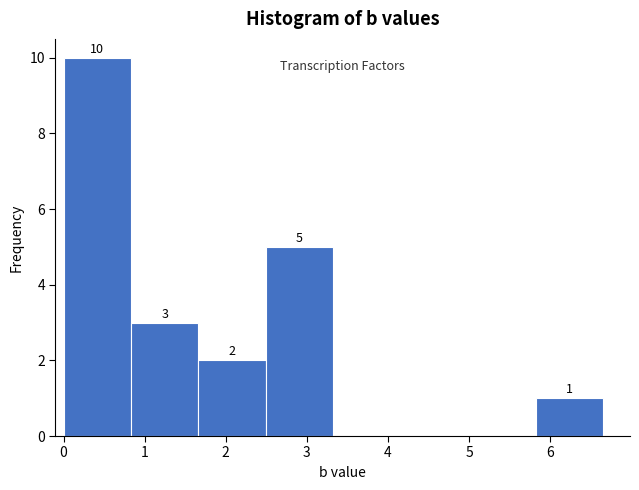

Which range on the x-axis has the tallest bar?

0.0 to 0.8